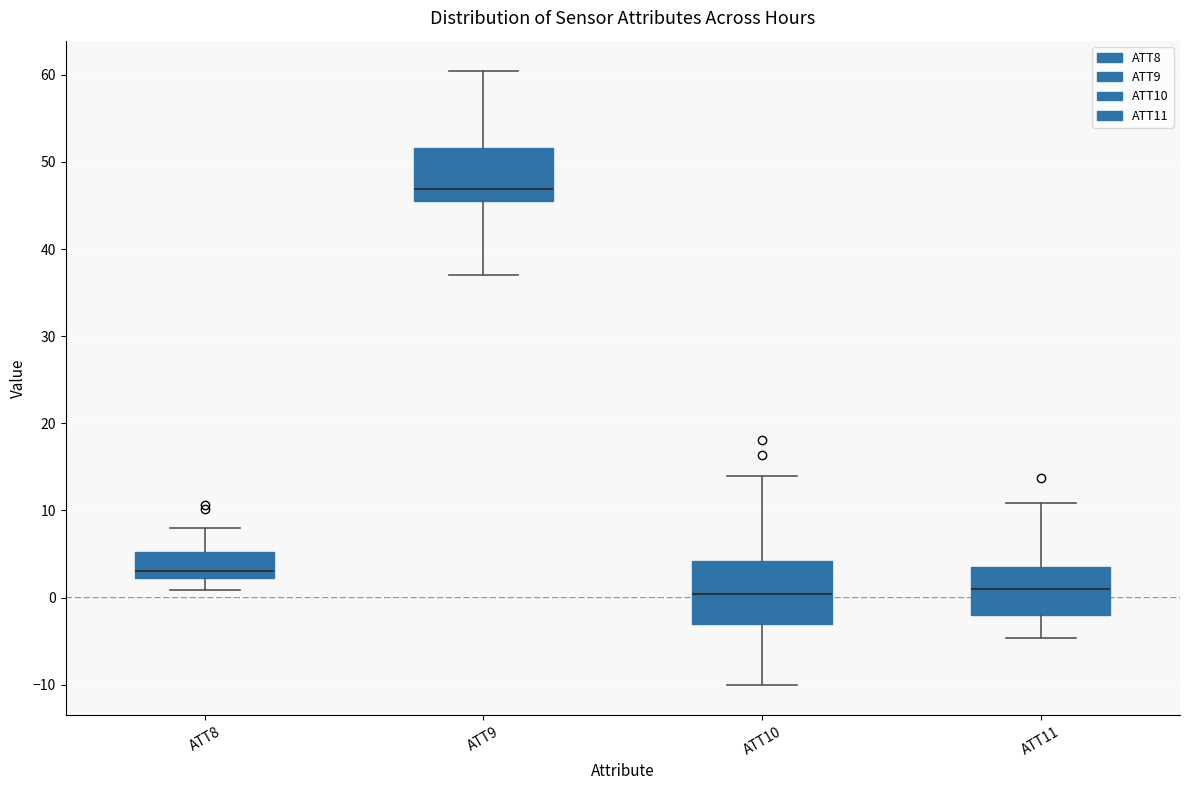

Reading left to right, transcribe this box plot: for each box, give where its median line is, the range the box spans, and where its two whiskers end, as read against the y-axis. The values are not printed on the chart, so give them approximately, as read against the axis.

ATT8: median 3, box 2 to 5, whiskers 1 to 8
ATT9: median 47, box 46 to 52, whiskers 37 to 60
ATT10: median 0, box -3 to 4, whiskers -10 to 14
ATT11: median 1, box -2 to 4, whiskers -5 to 11